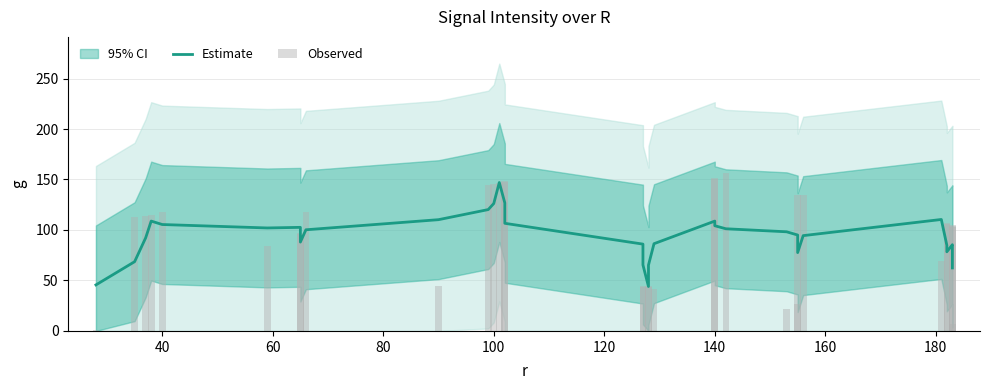

What is the maximum value shown in the chart?

156.0